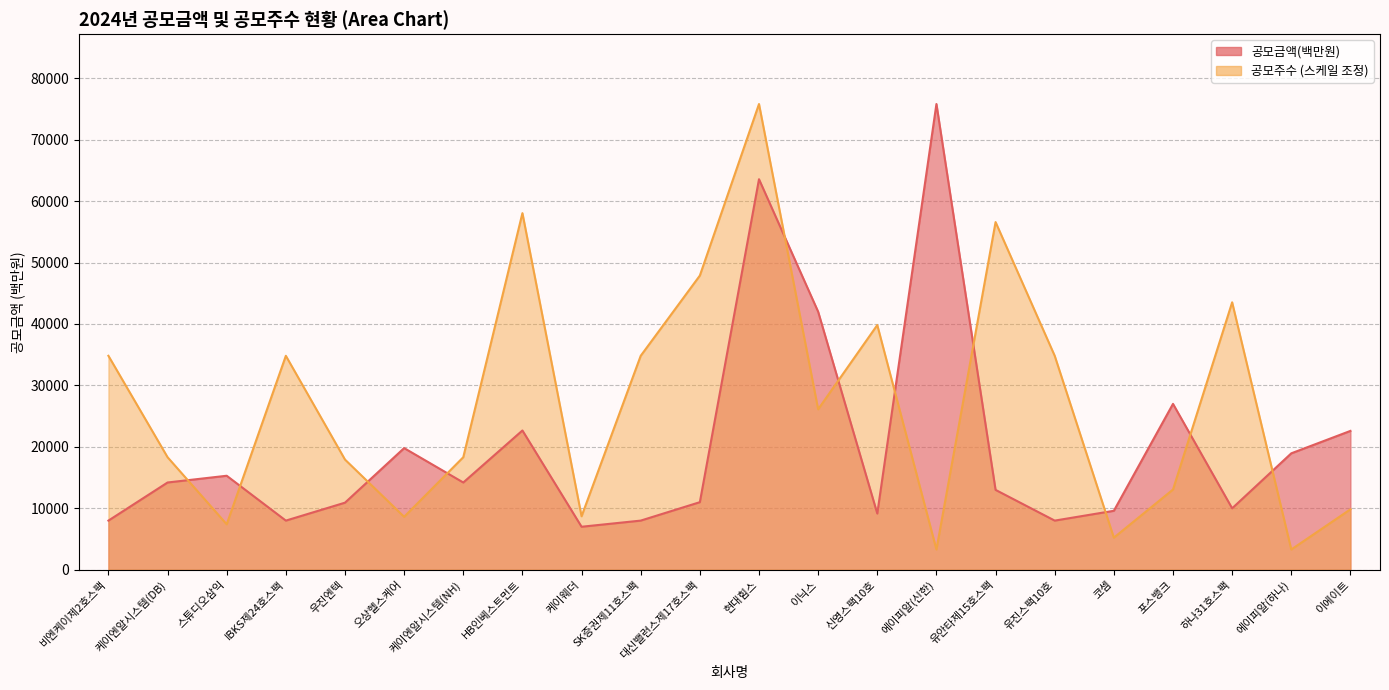

What position from the right is 현대힘스?

11